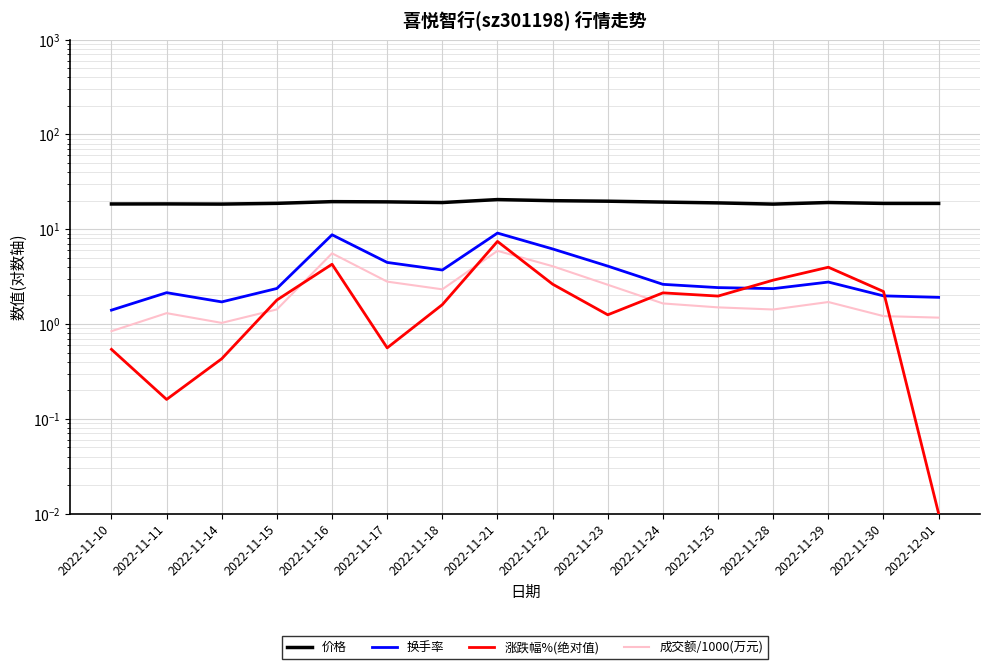

Is it true that 涨跌幅%(绝对值) equals 2.9 at 2022-11-28?

True